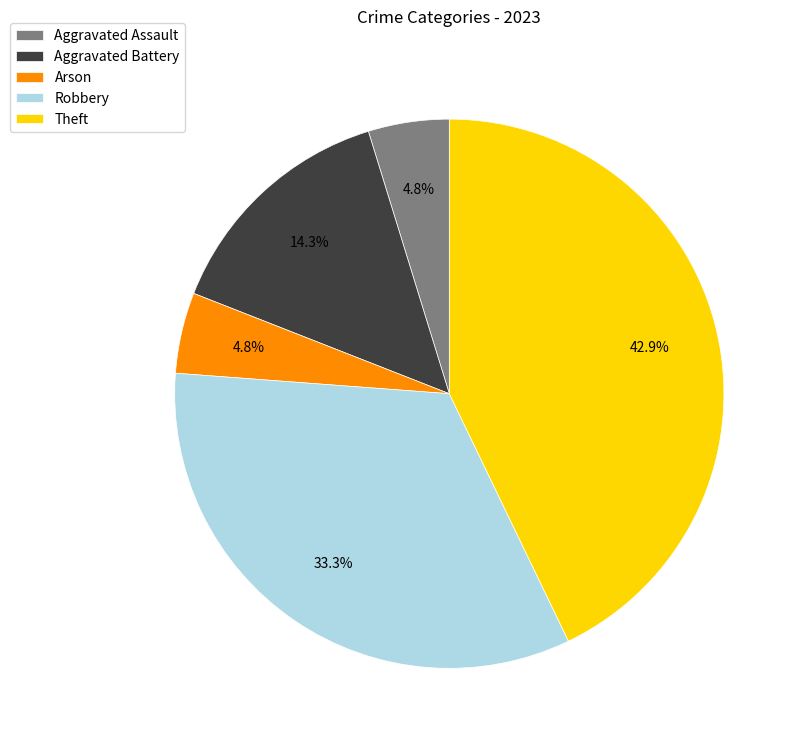

What is the largest slice in the pie chart?

Theft